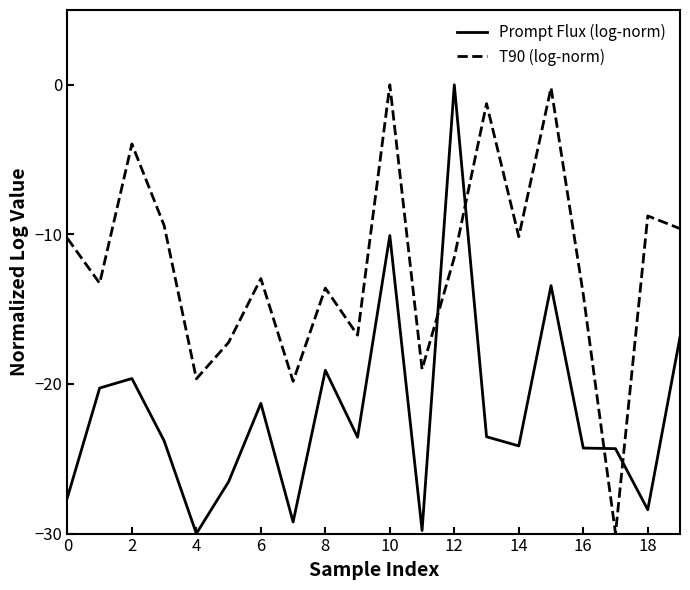

What are all the series names shown in the legend?

Prompt Flux (log-norm), T90 (log-norm)